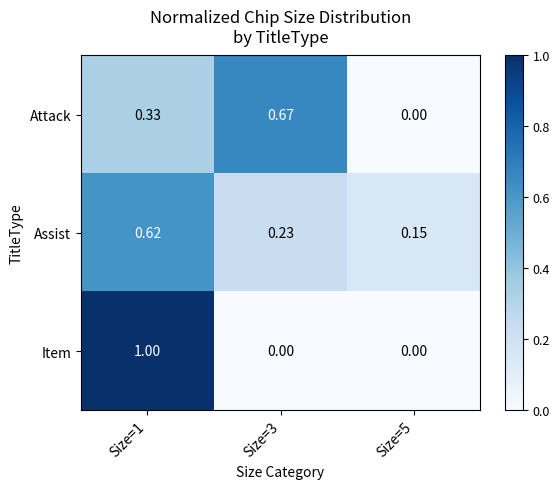

Which series changed the most between Size=3 and Size=5?

Attack